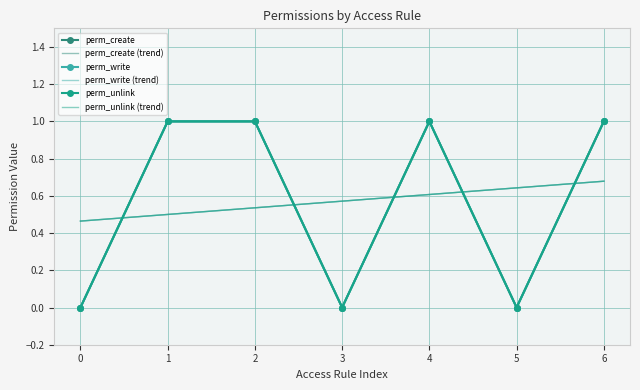

How many interior local peaks does the perm_create series have?

1